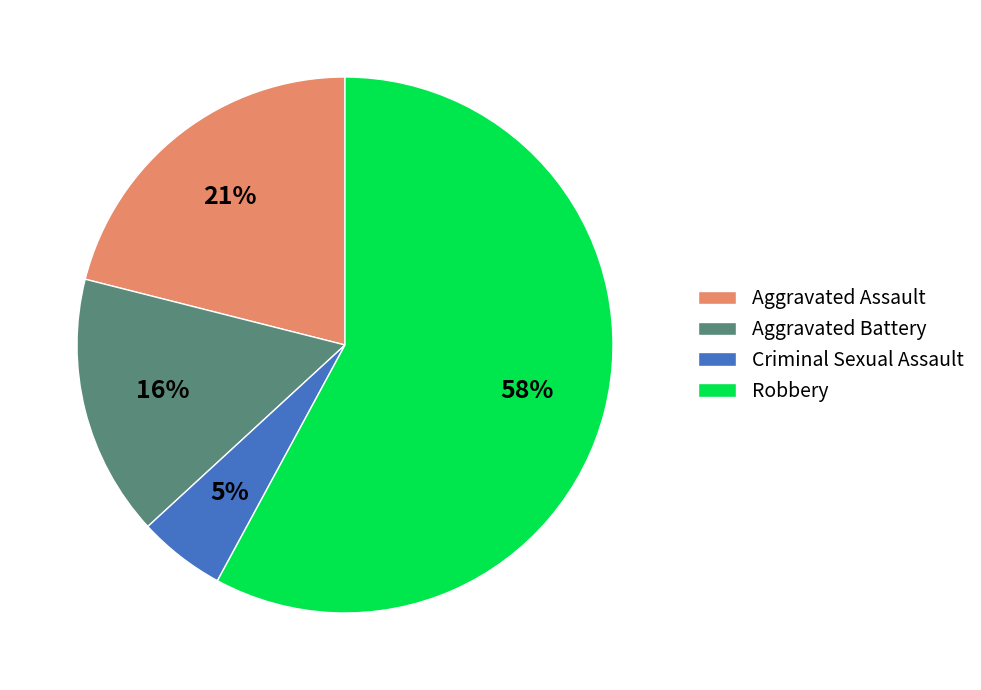

True or false: Aggravated Assault accounts for 28% of the total.

False